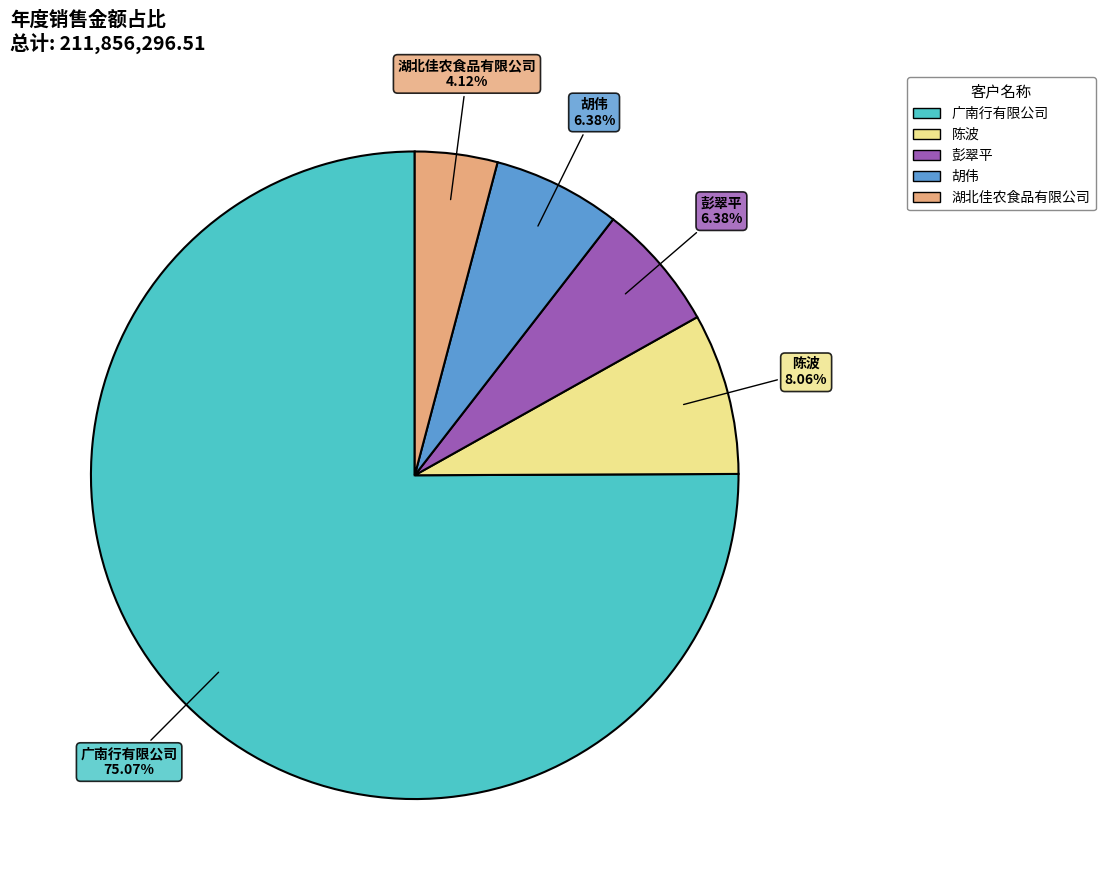

Combined, do 彭翠平 and 广南行有限公司 account for over 50%?

Yes